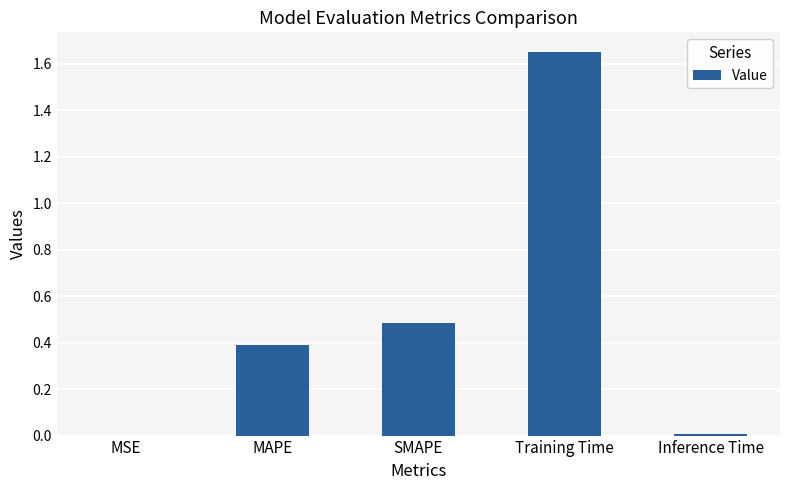

Are the bars horizontal?

No